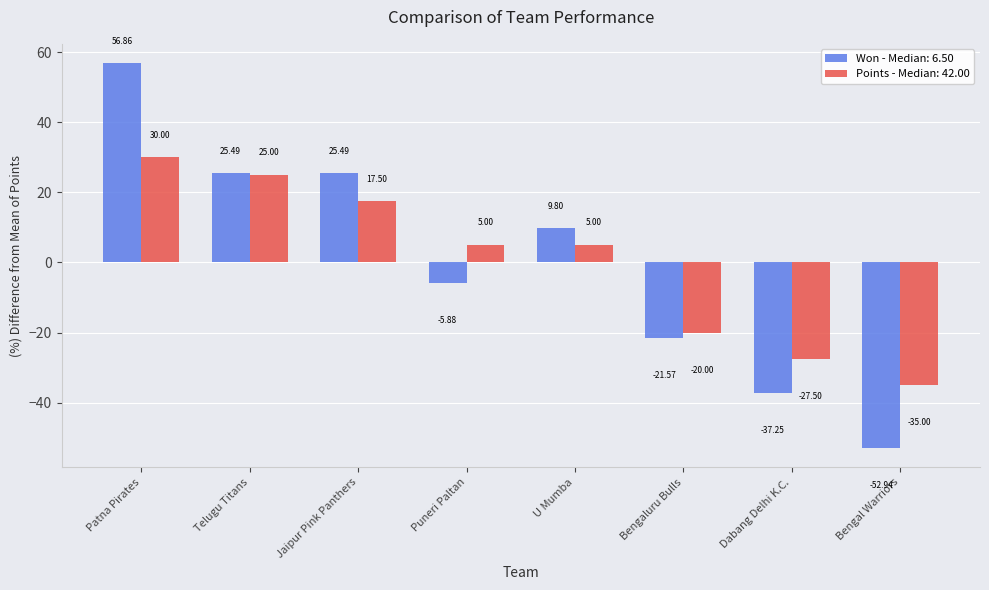

What is the difference between the highest and lowest values at U Mumba?

4.8